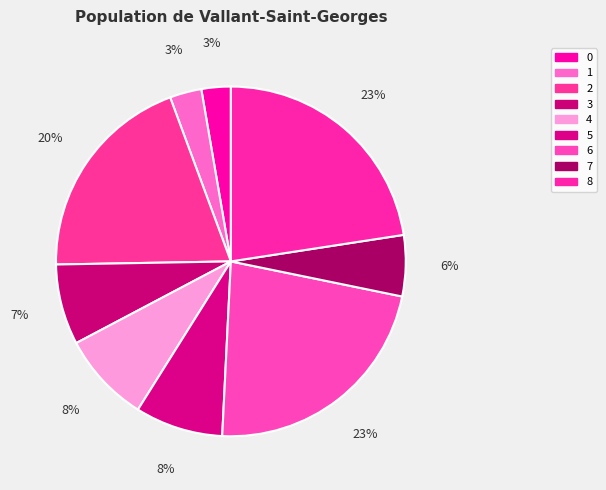

What percentage is the 5 slice, to the nearest percent?

8%